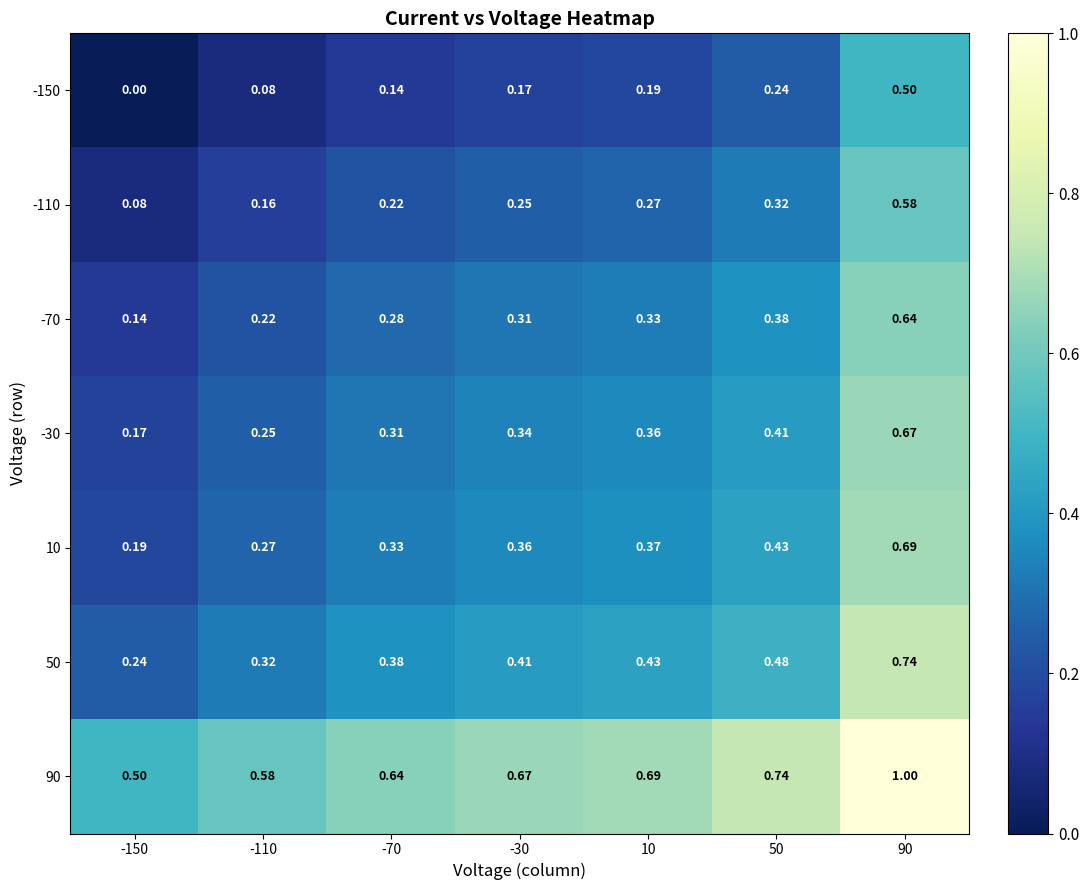

Is the value of -30 at -70 greater than the value of -110 at -70?

Yes